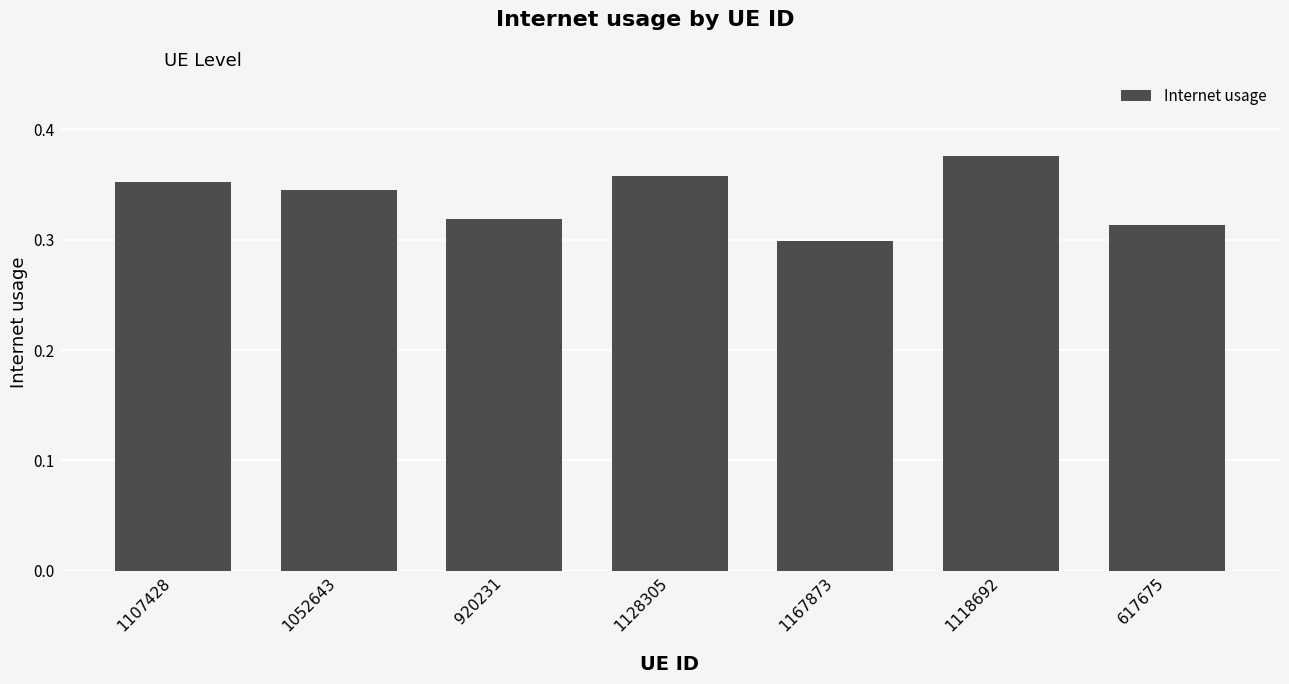

The chart shows a value of 0.7 at 1118692. True or false?

False